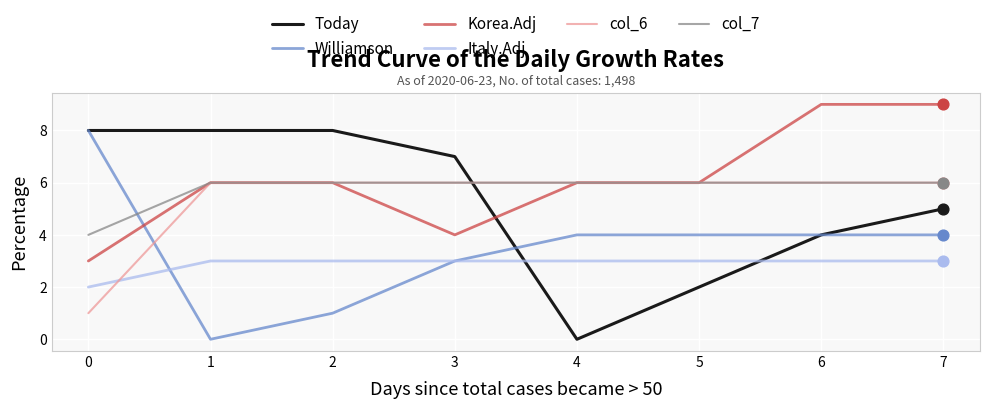

Which series changed the most between 1 and 4?

Today